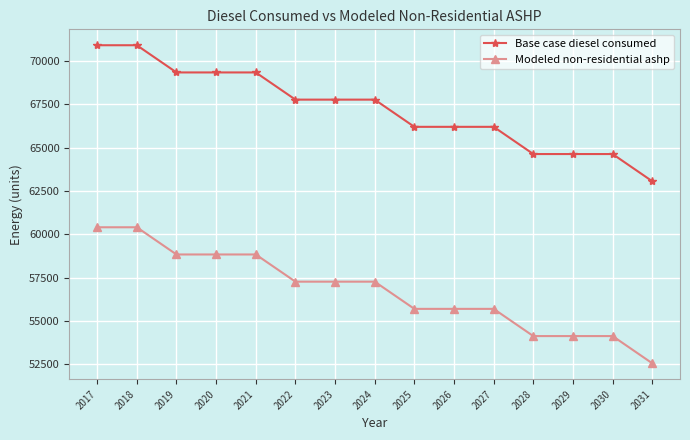

Does the chart display data point markers on the line(s)?

Yes